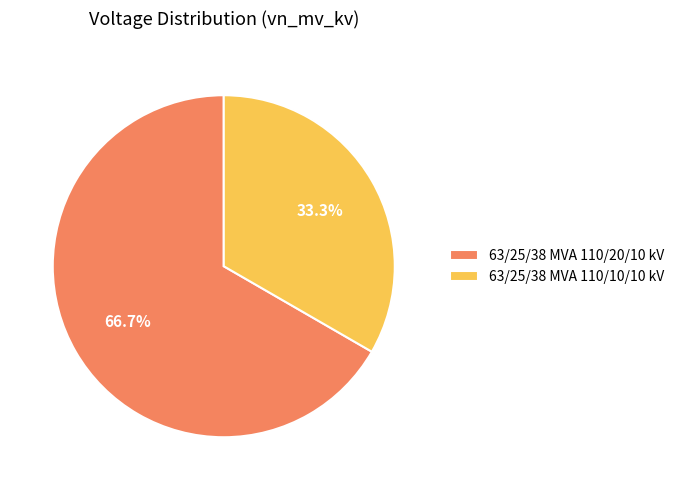

Rank the categories by value from lowest to highest.

63/25/38 MVA 110/10/10 kV, 63/25/38 MVA 110/20/10 kV